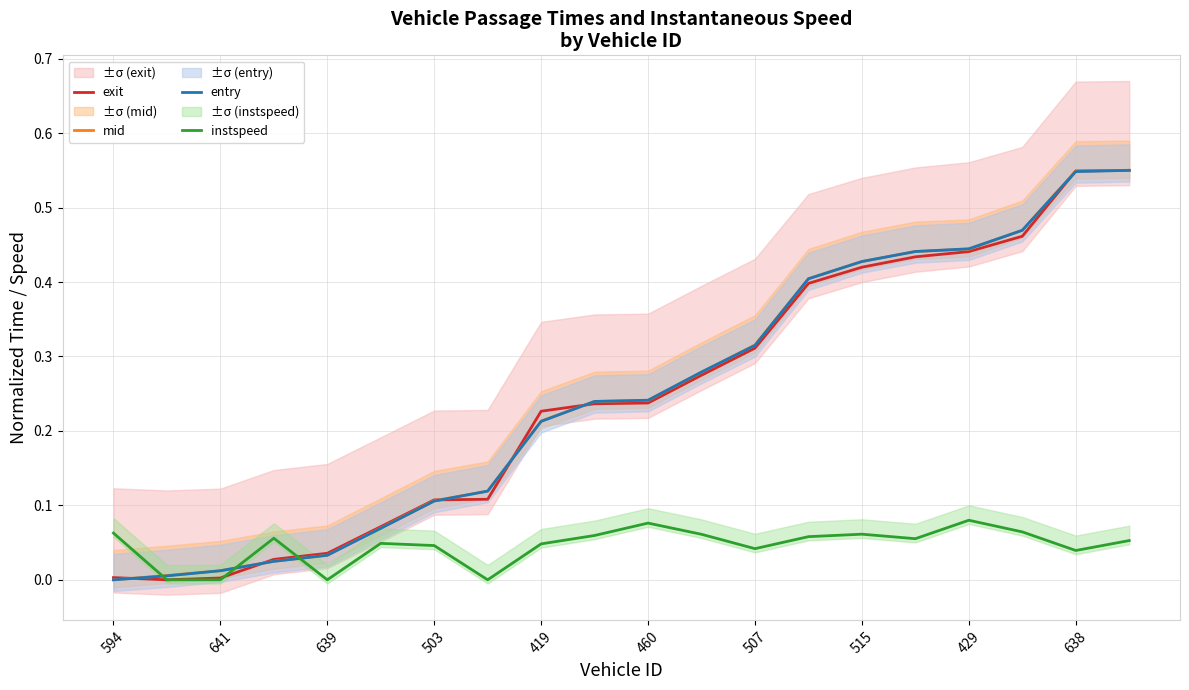

What position from the left is 19?

20